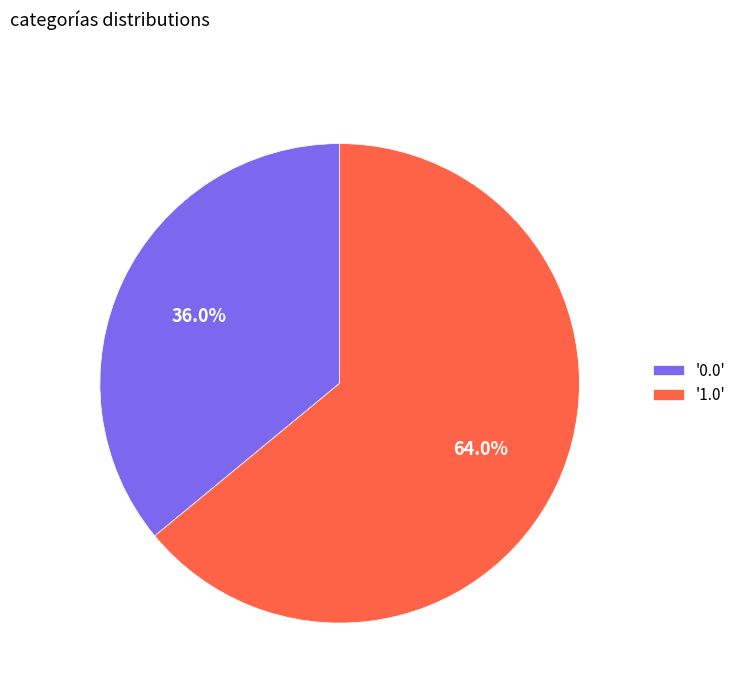

Which has a higher value, '1.0' or '0.0'?

'1.0'